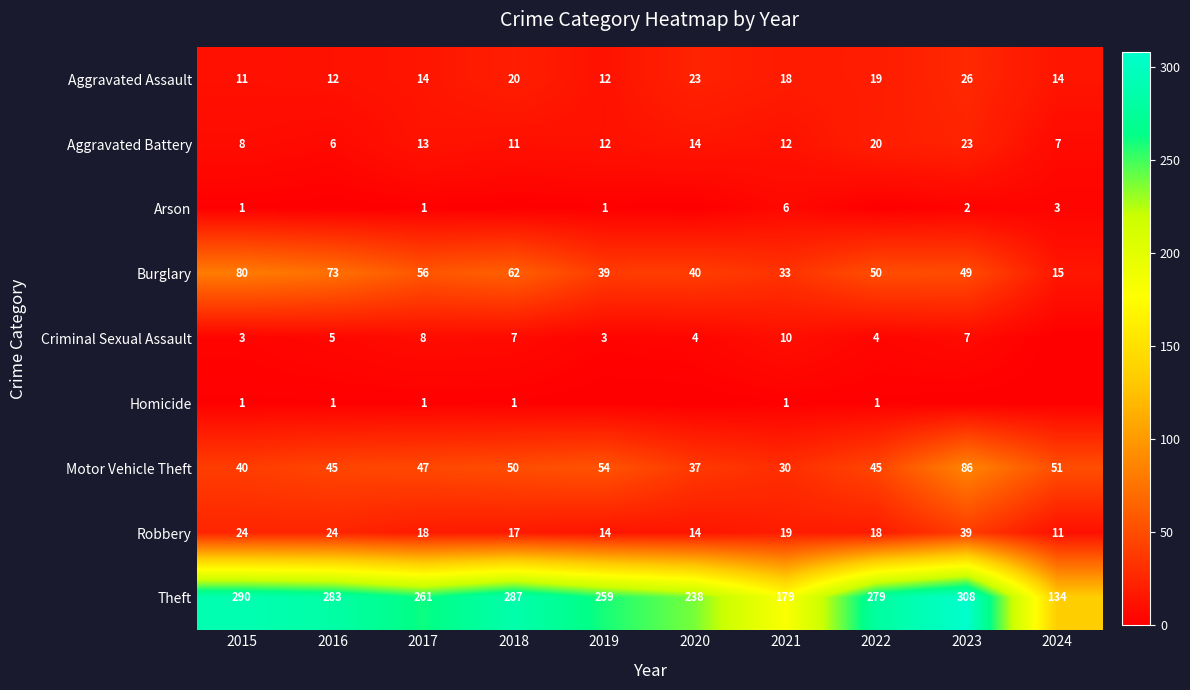

Is the value of Motor Vehicle Theft at 2024 greater than the value of Aggravated Battery at 2021?

Yes